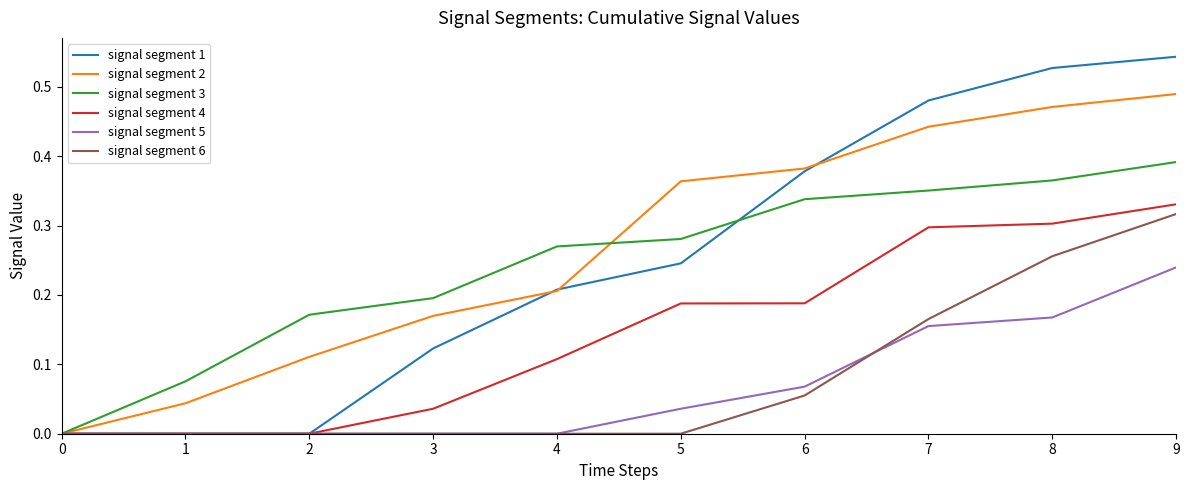

Is the value of signal segment 1 at 7 greater than the value of signal segment 3 at 6?

Yes